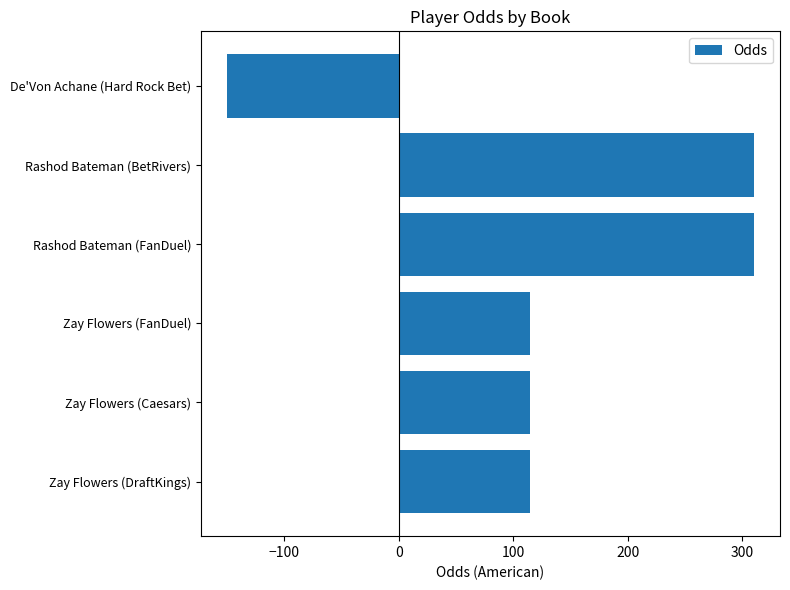

What is the maximum value shown in the chart?

310